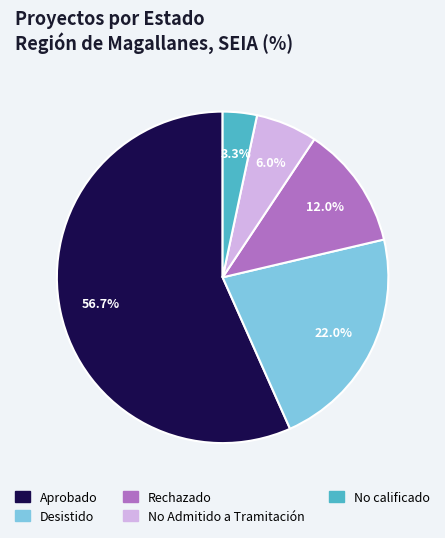

Is the sum of Rechazado and No Admitido a Tramitación greater than half?

No